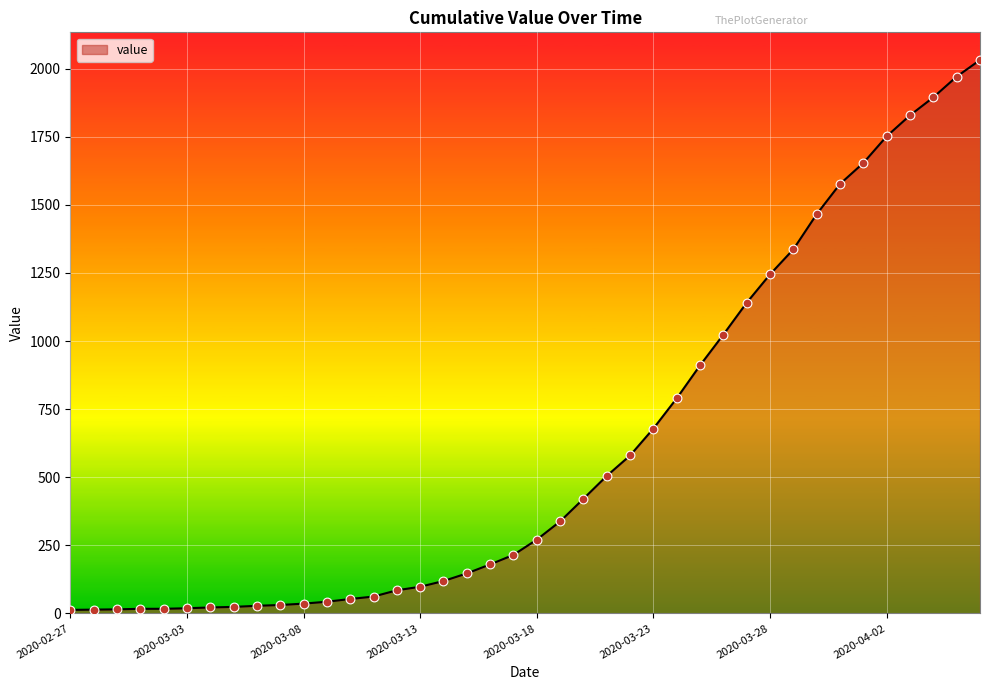

What is the greatest value displayed?

2032